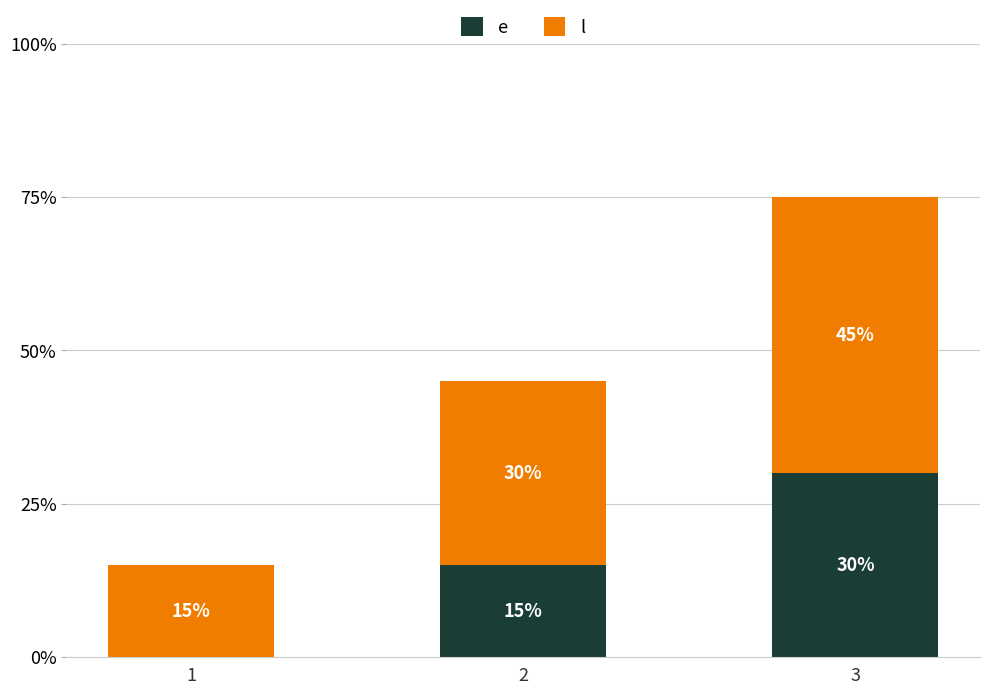

What is the total value across all series at 1?

15